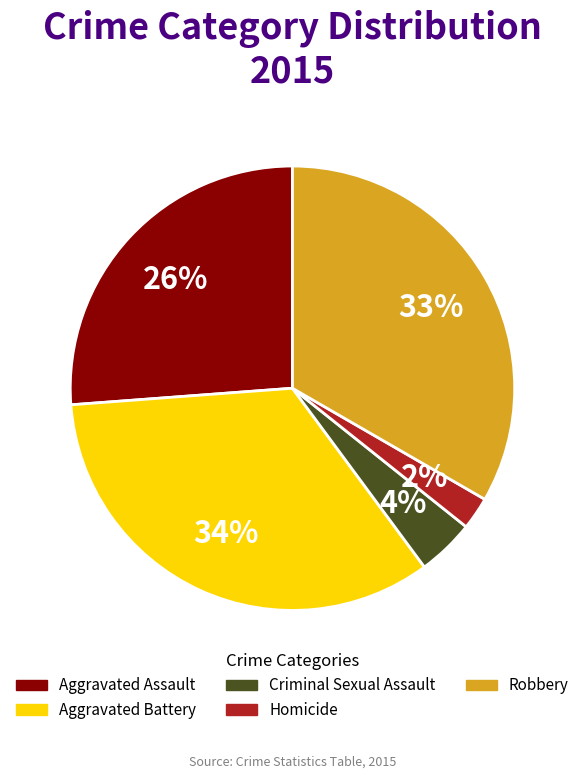

What percentage is the Criminal Sexual Assault slice, to the nearest percent?

4%